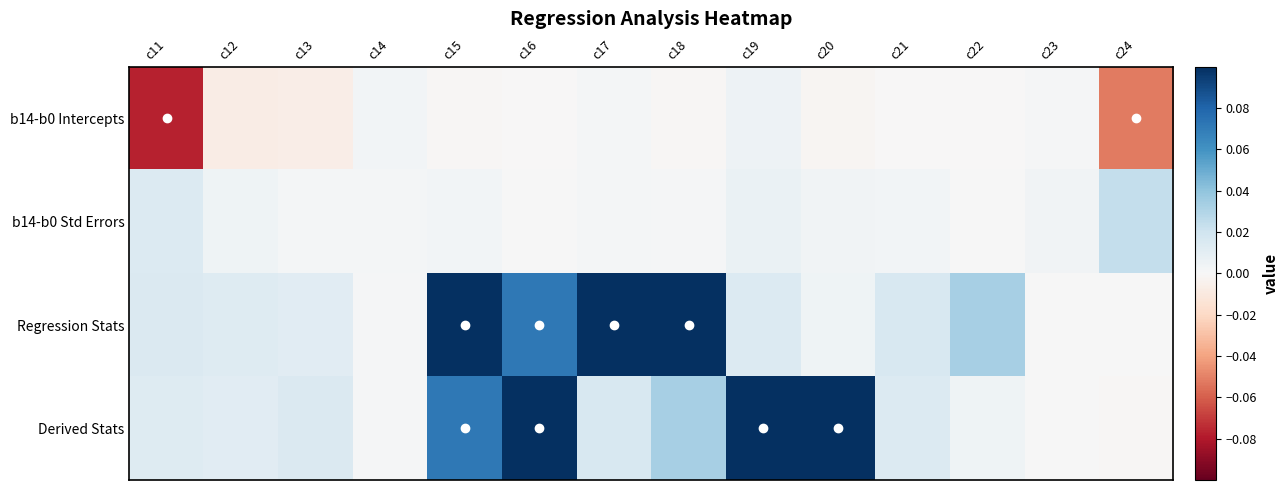

Reading left to right, list all the values displayed in this chart.

b14-b0 Intercepts: c11=-0.1	c12=-0.0	c13=-0.0	c14=0.0	c15=-0.0	c16=-0.0	c17=0.0	c18=-0.0	c19=0.0	c20=-0.0	c21=-0.0	c22=-0.0	c23=0.0	c24=-0.1
b14-b0 Std Errors: c11=0.0	c12=0.0	c13=0.0	c14=0.0	c15=0.0	c16=0.0	c17=0.0	c18=0.0	c19=0.0	c20=0.0	c21=0.0	c22=0.0	c23=0.0	c24=0.0
Regression Stats: c11=0.0	c12=0.0	c13=0.0	c14=0.0	c15=1.0	c16=0.1	c17=0.2	c18=0.8	c19=0.0	c20=0.0	c21=0.0	c22=0.0	c23=0.0	c24=0.0
Derived Stats: c11=0.0	c12=0.0	c13=0.0	c14=0.0	c15=0.1	c16=1.0	c17=0.0	c18=0.0	c19=0.2	c20=0.8	c21=0.0	c22=0.0	c23=0.0	c24=-0.0